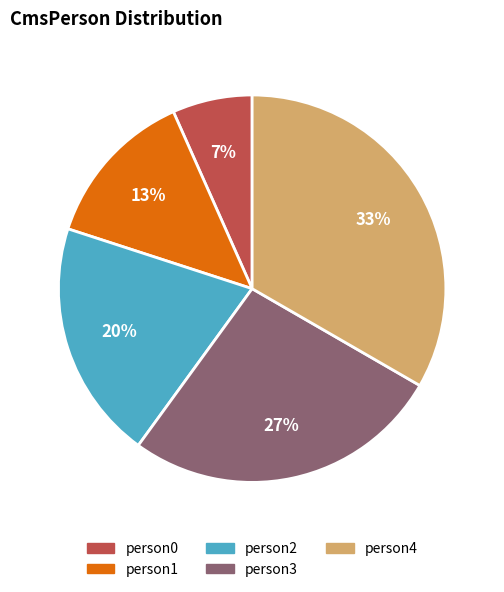

To the nearest percent, what percentage of the pie is person2?

20%